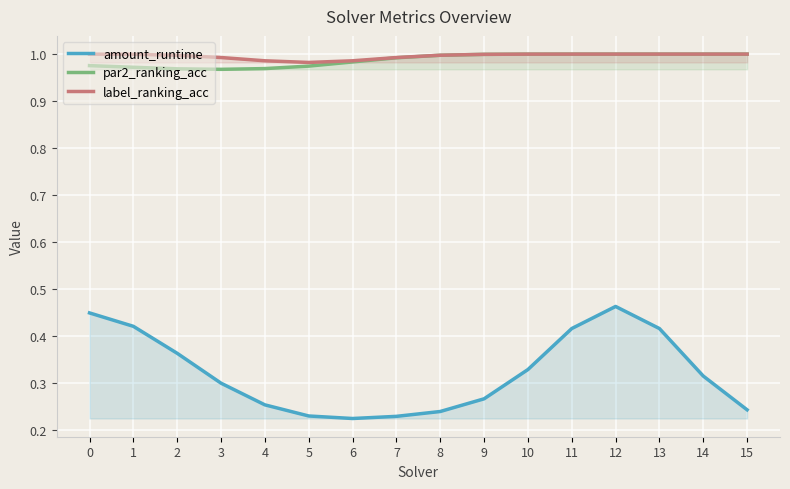

What is the average value of the amount_runtime series?

0.3